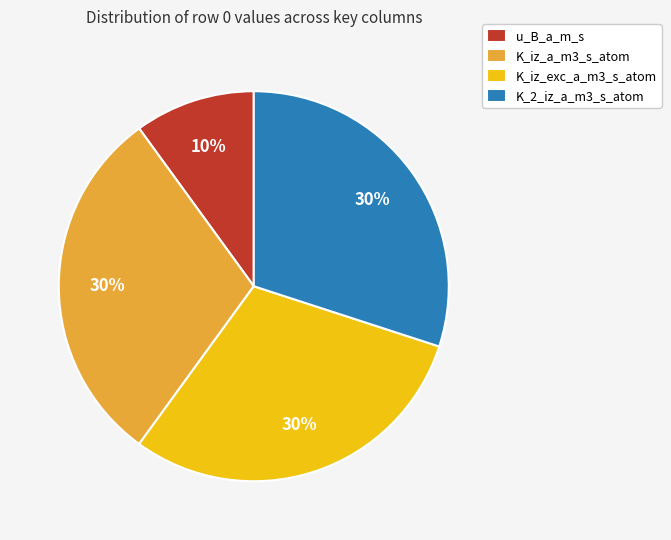

How many slices are in this pie chart?

4